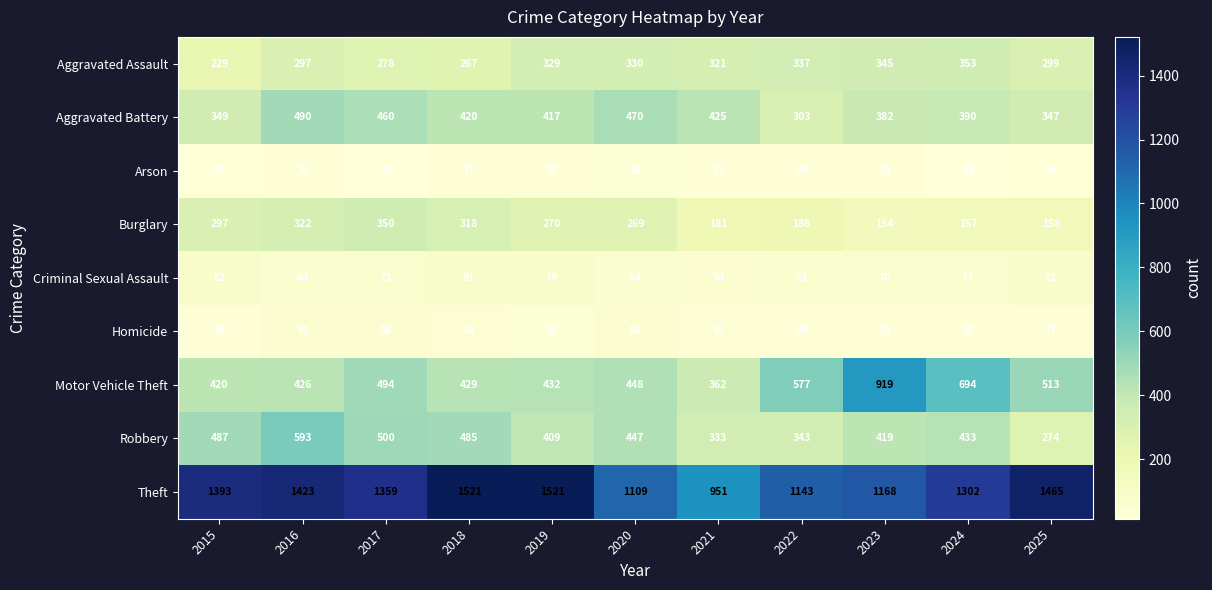

The Motor Vehicle Theft series shows 767 at 2017. True or false?

False